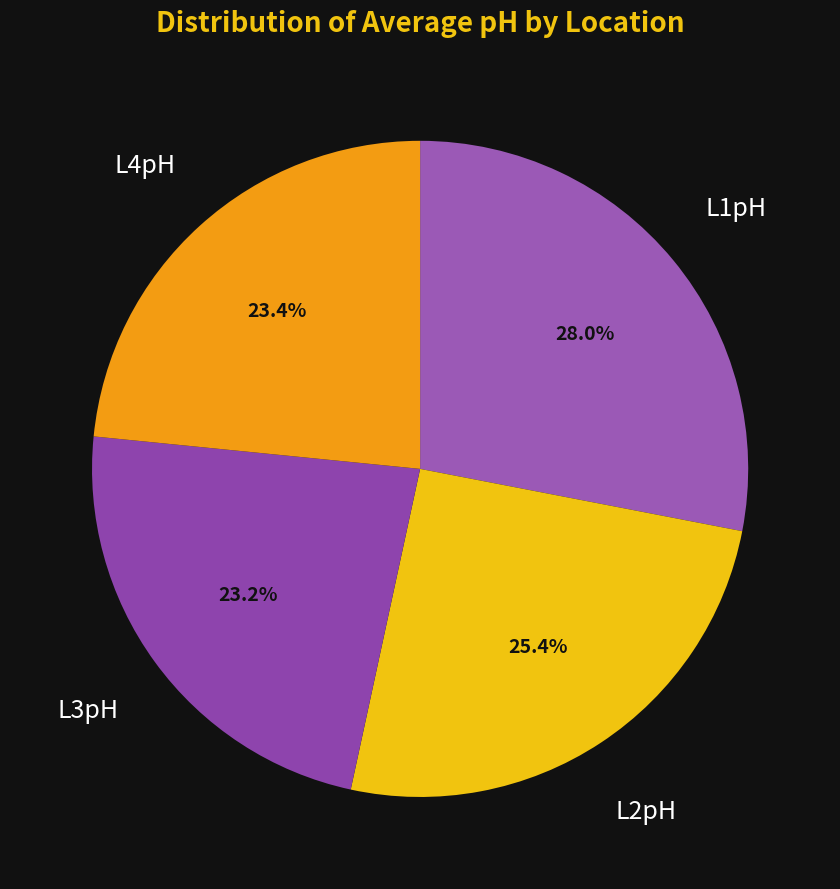

Is there a majority slice in this chart?

No